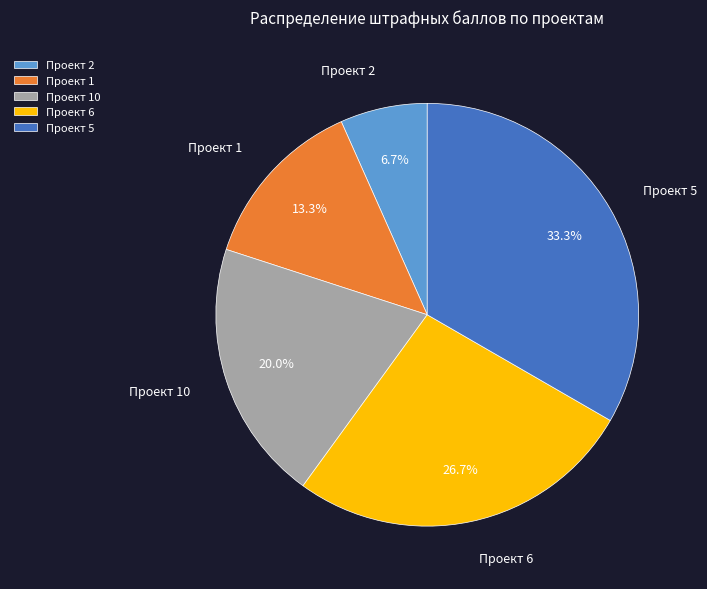

What is the ratio of the value at Проект 5 to the value at Проект 10?

1.7